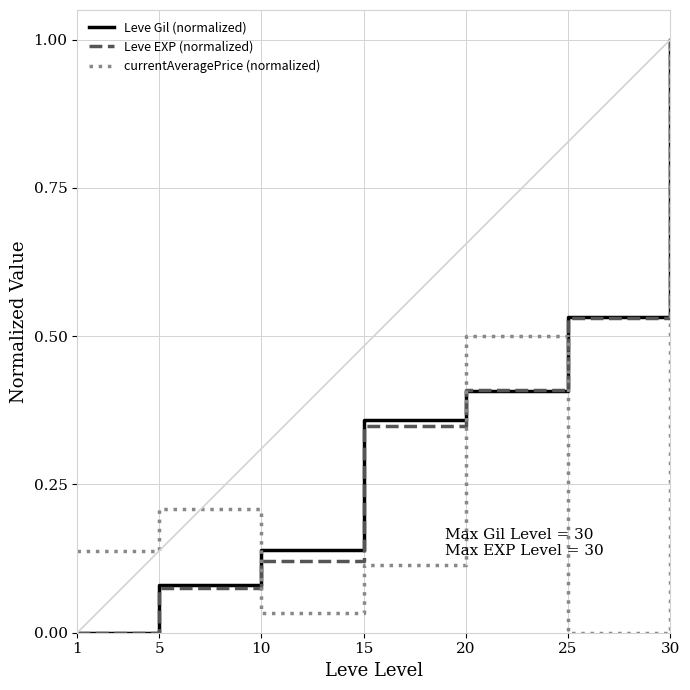

The value of Leve Gil (normalized) at 25 is 0.5. True or false?

True